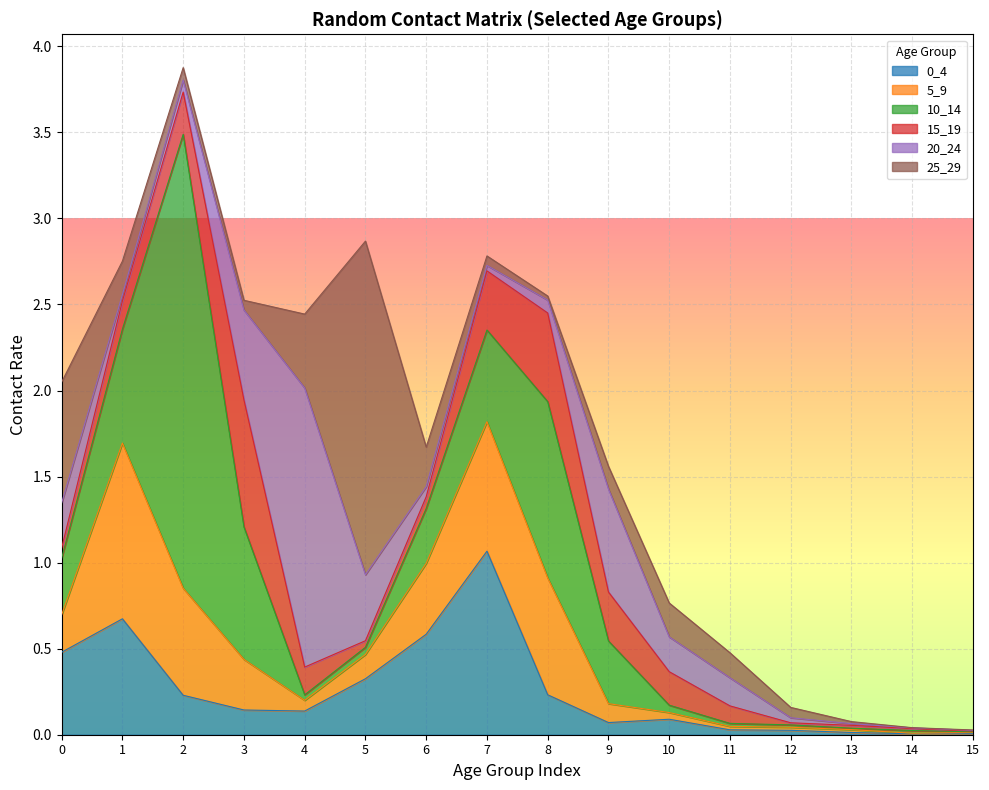

Reading right to left, what are all the values shown in this chart?

0_4: 15=0.0	14=0.0	13=0.0	12=0.0	11=0.0	10=0.1	9=0.1	8=0.2	7=1.1	6=0.6	5=0.3	4=0.1	3=0.1	2=0.2	1=0.7	0=0.5
5_9: 15=0.0	14=0.0	13=0.0	12=0.0	11=0.0	10=0.0	9=0.1	8=0.7	7=0.8	6=0.4	5=0.1	4=0.1	3=0.3	2=0.6	1=1.0	0=0.2
10_14: 15=0.0	14=0.0	13=0.0	12=0.0	11=0.0	10=0.0	9=0.4	8=1.0	7=0.5	6=0.3	5=0.0	4=0.0	3=0.8	2=2.6	1=0.7	0=0.3
15_19: 15=0.0	14=0.0	13=0.0	12=0.0	11=0.1	10=0.2	9=0.3	8=0.5	7=0.3	6=0.1	5=0.0	4=0.2	3=0.7	2=0.2	1=0.2	0=0.1
20_24: 15=0.0	14=0.0	13=0.0	12=0.0	11=0.2	10=0.2	9=0.6	8=0.1	7=0.0	6=0.1	5=0.4	4=1.6	3=0.5	2=0.1	1=0.0	0=0.3
25_29: 15=0.0	14=0.0	13=0.0	12=0.1	11=0.1	10=0.2	9=0.1	8=0.0	7=0.1	6=0.2	5=1.9	4=0.4	3=0.1	2=0.1	1=0.2	0=0.7